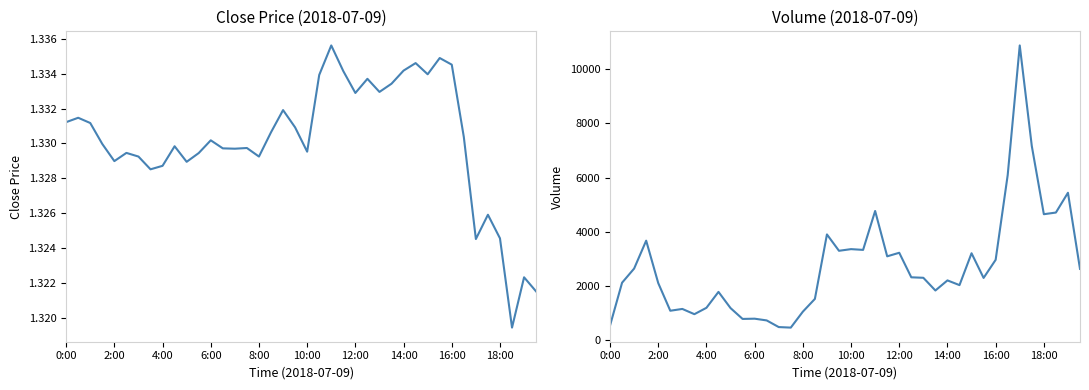

Is the value of close at 37 greater than the value of volume at 16?

No